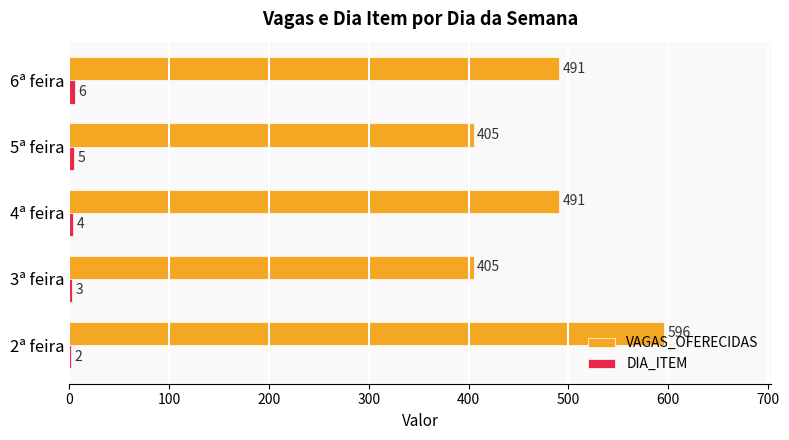

Which label corresponds to the largest value in the chart?

2ª feira